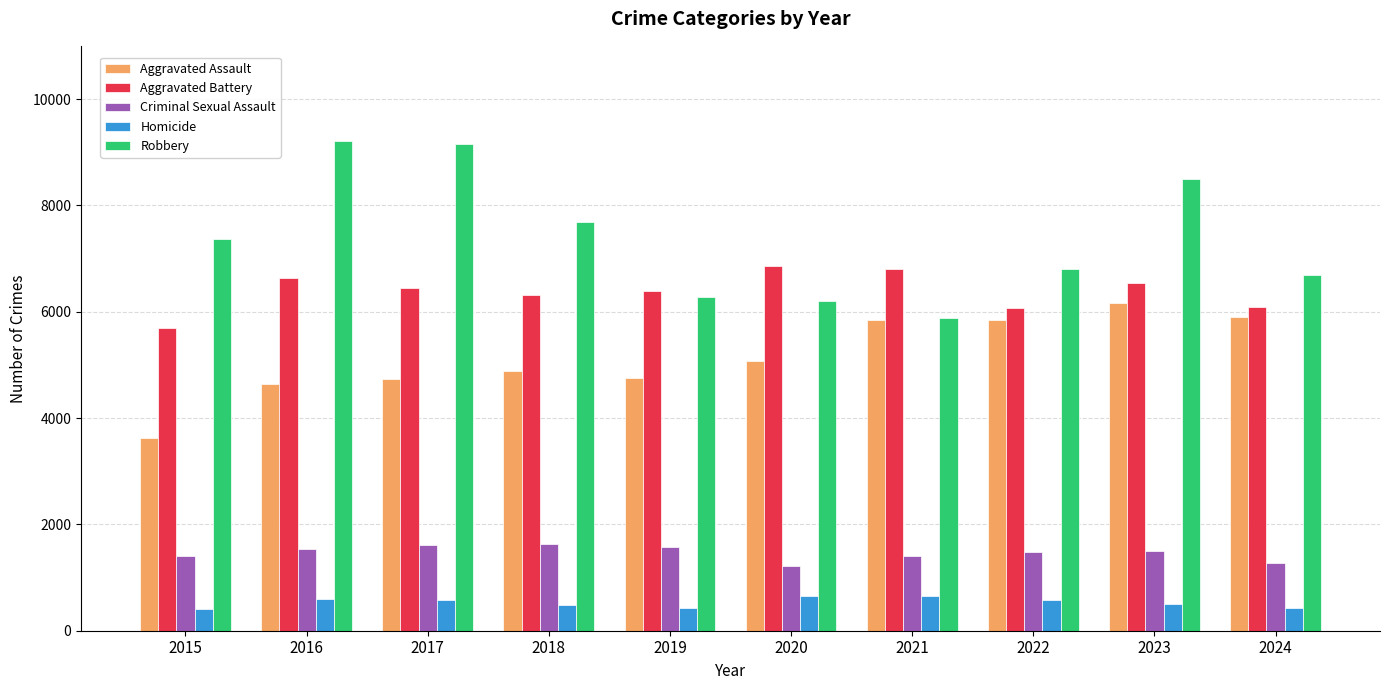

Is it true that Robbery equals 3740 at 2021?

False